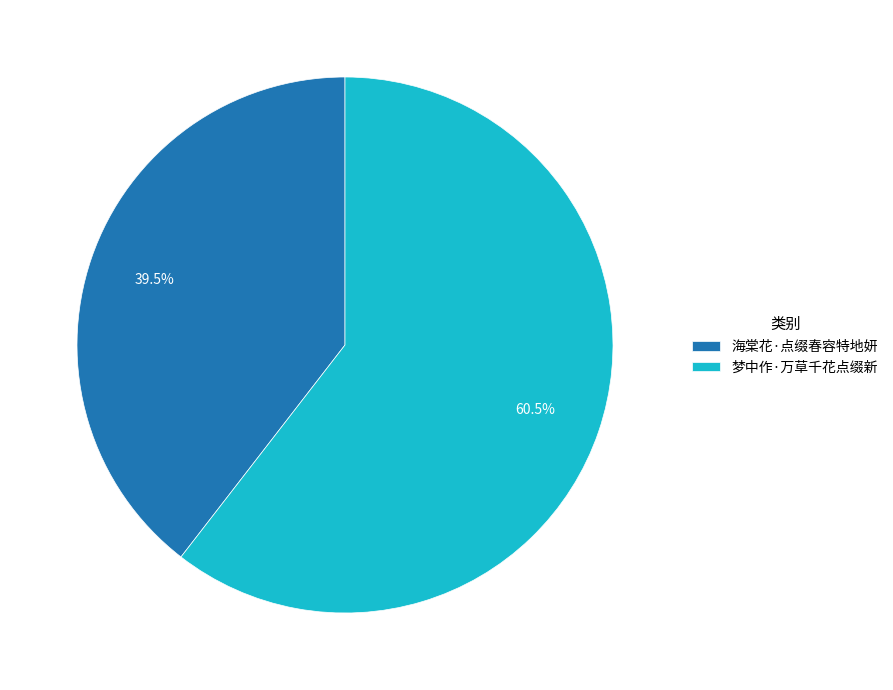

Between 海棠花·点缀春容特地妍 and 梦中作·万草千花点缀新, which is larger?

梦中作·万草千花点缀新